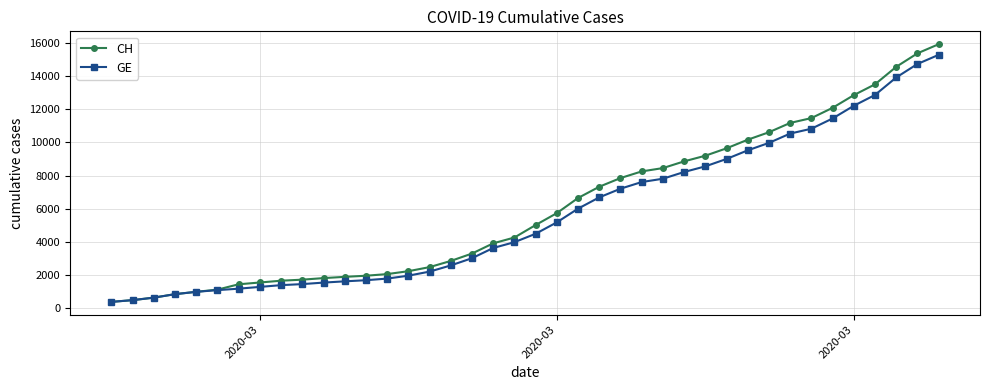

Does the chart display data point markers on the line(s)?

Yes